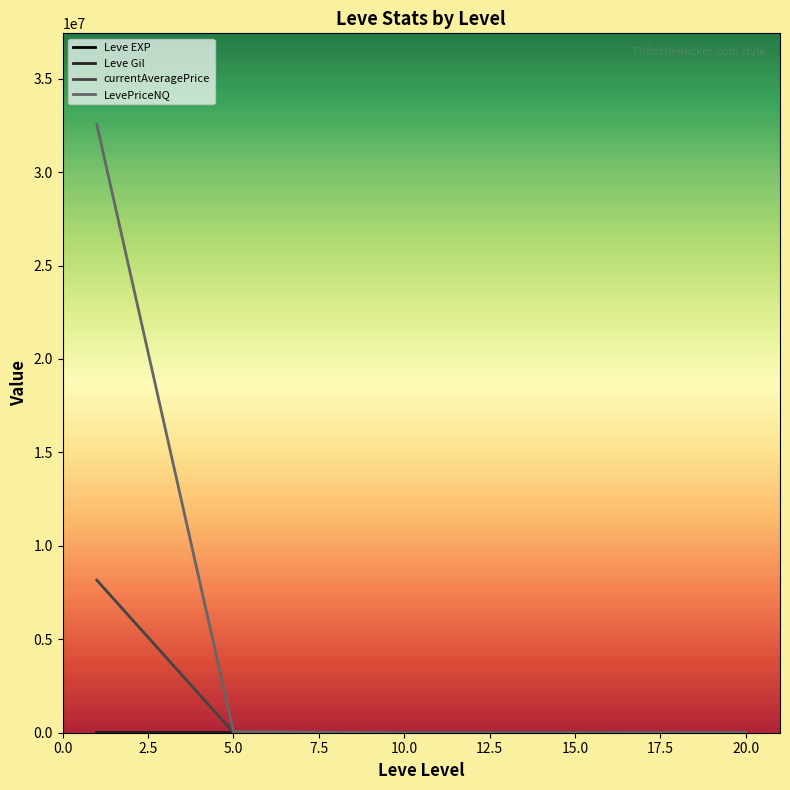

What is the greatest value displayed?

32546242.7